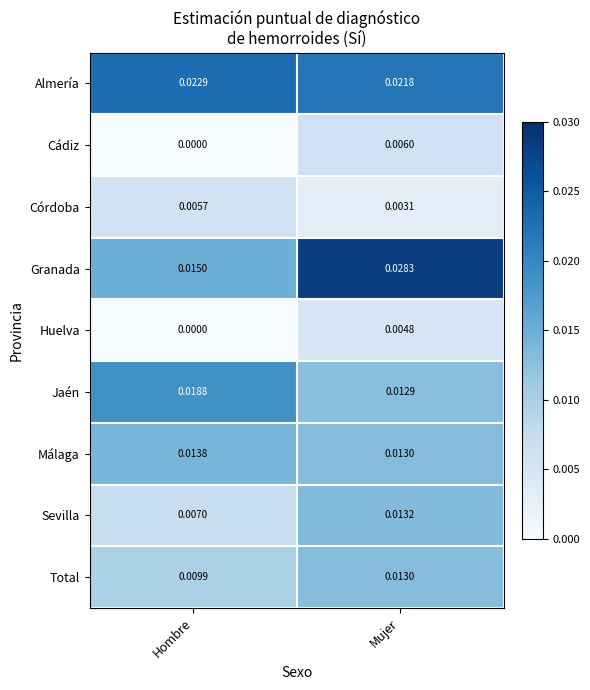

List the series in order of their peak value, highest first.

Granada, Almería, Jaén, Málaga, Sevilla, Total, Cádiz, Córdoba, Huelva